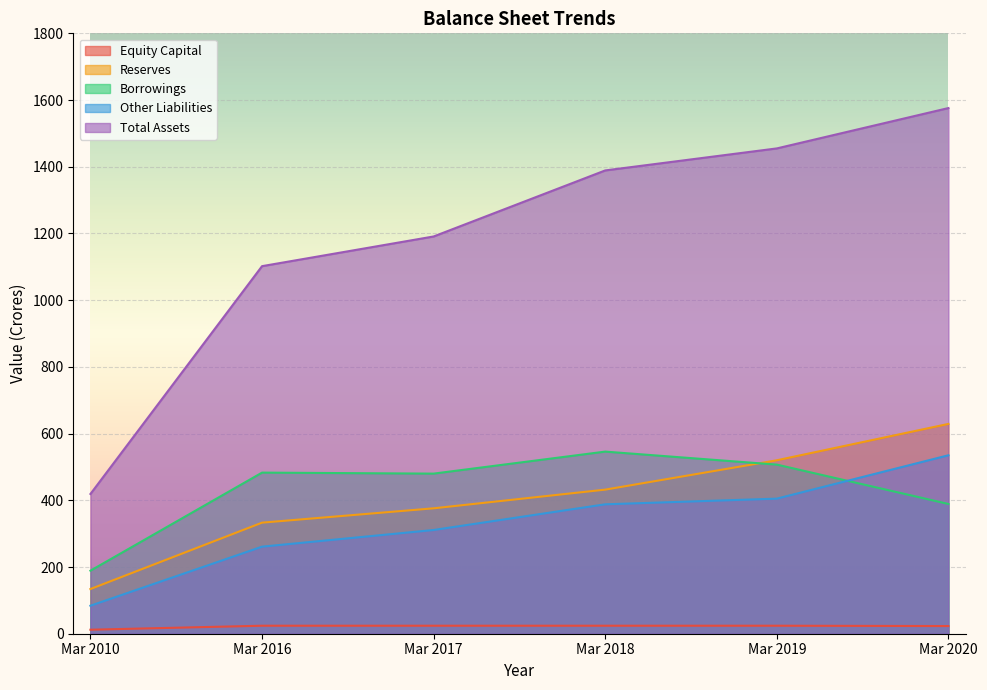

How many lines are shown in the chart?

5